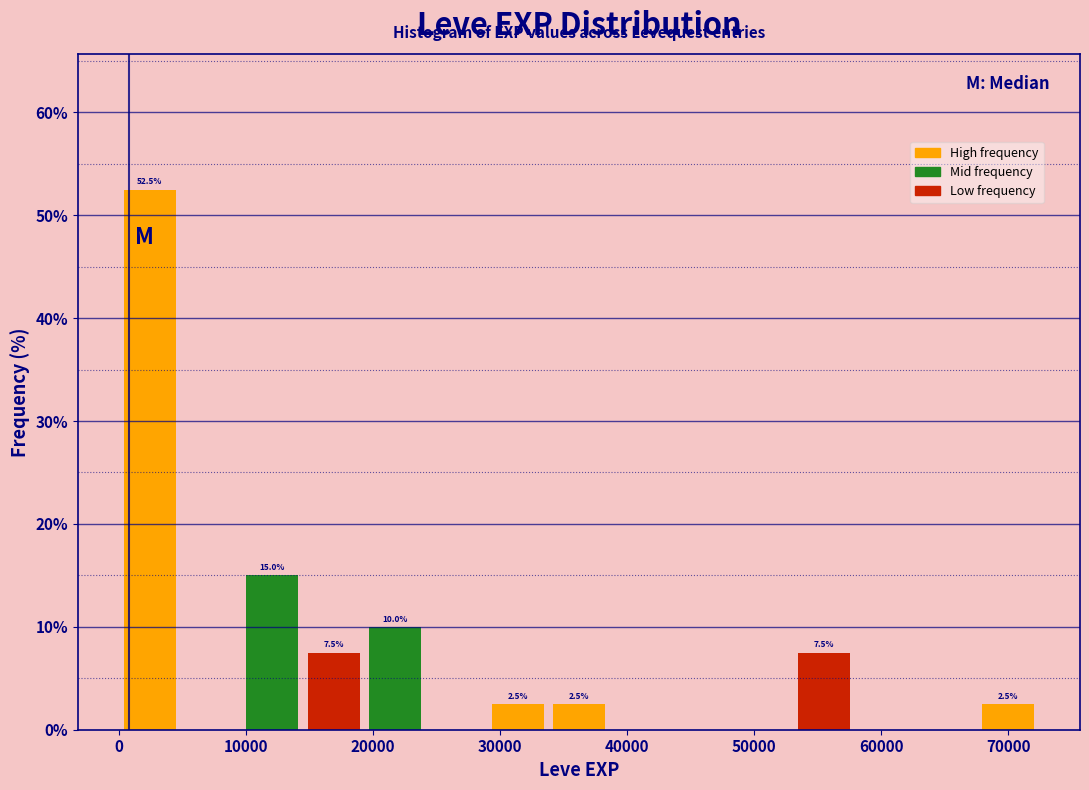

Over which range of the x-axis is the bar tallest?

0 to 5000